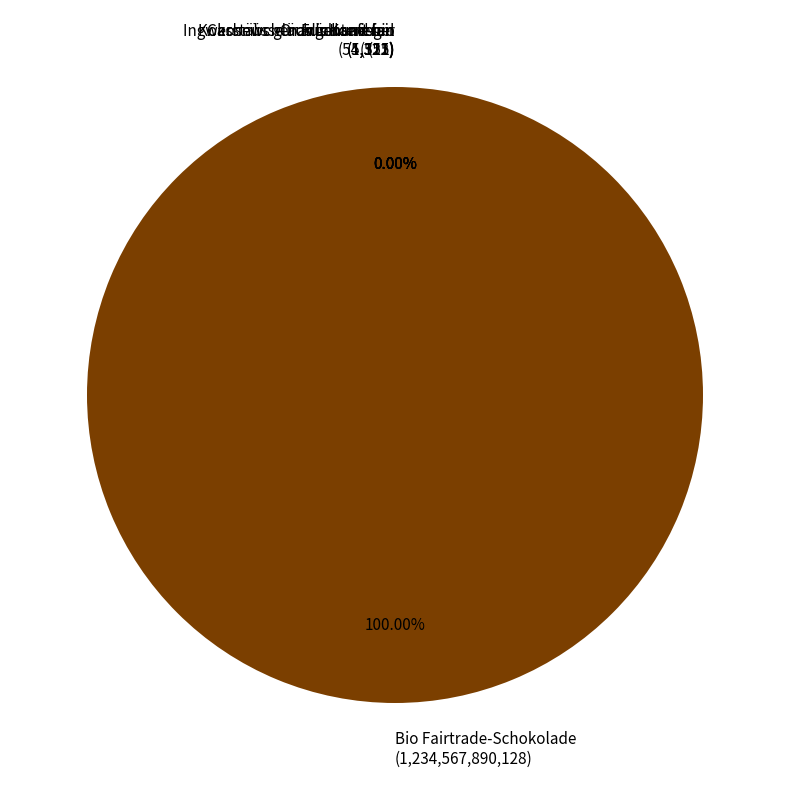

What is the largest slice in the pie chart?

Bio Fairtrade-Schokolade